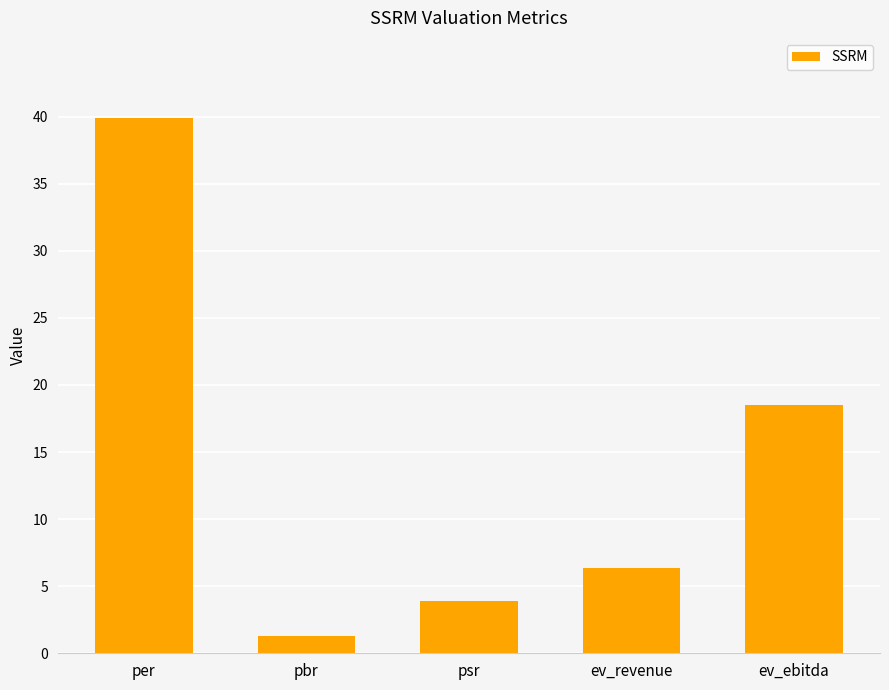

What is the smallest value displayed?

1.3